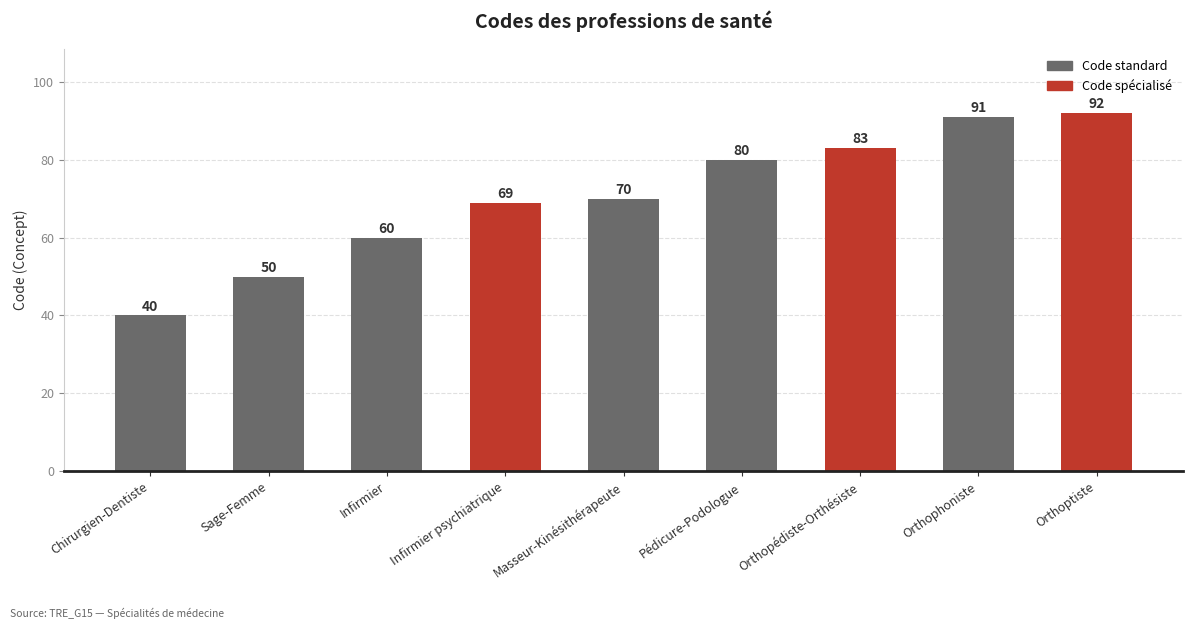

Does the chart contain any negative values?

No